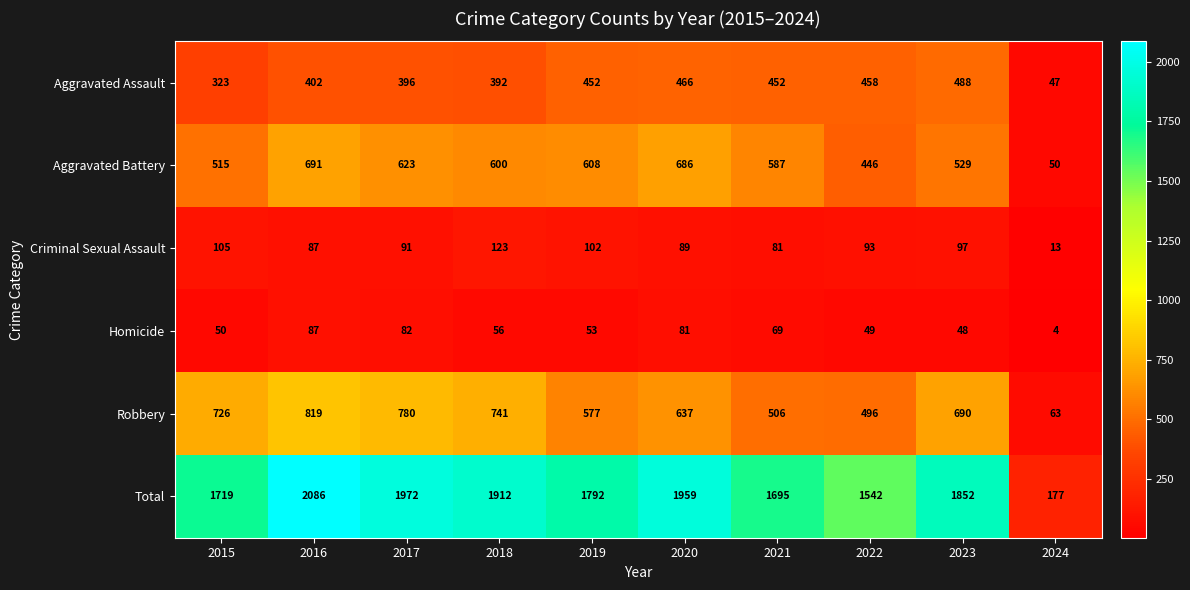

What is the difference between the maximum and second lowest values in the Homicide series?

39